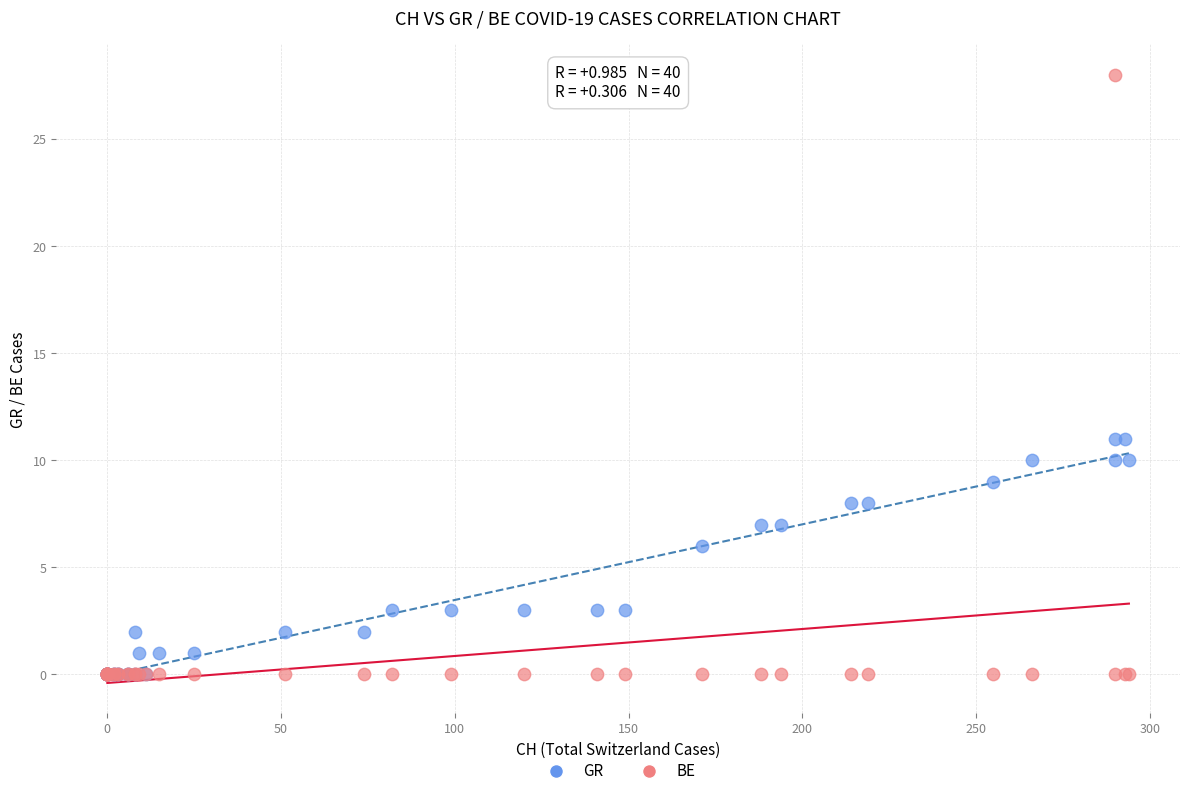

Which series contains the highest Y value?

BE